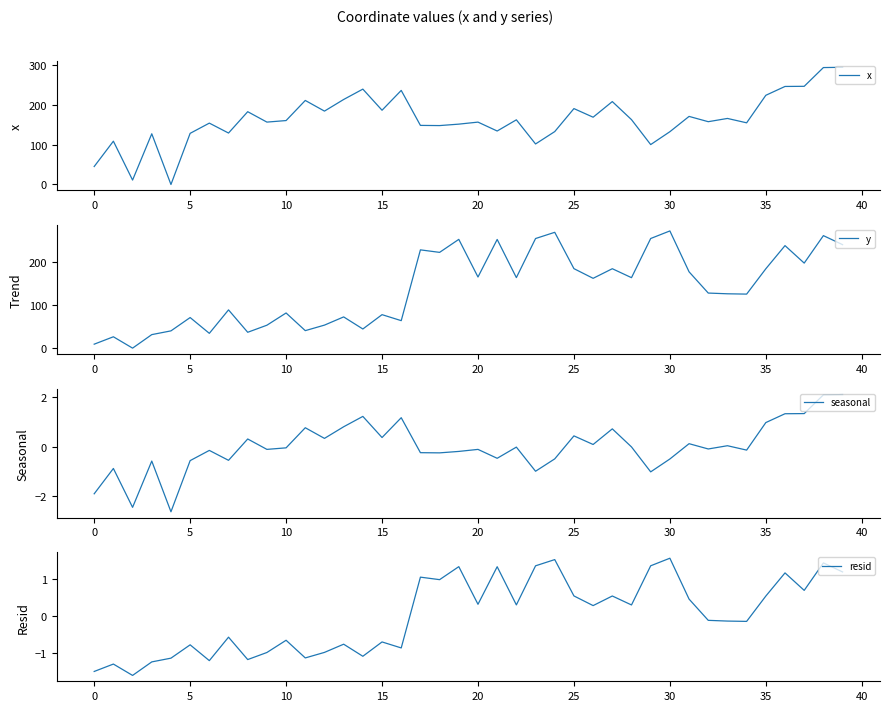

True or false: resid and y cross at least once.

False